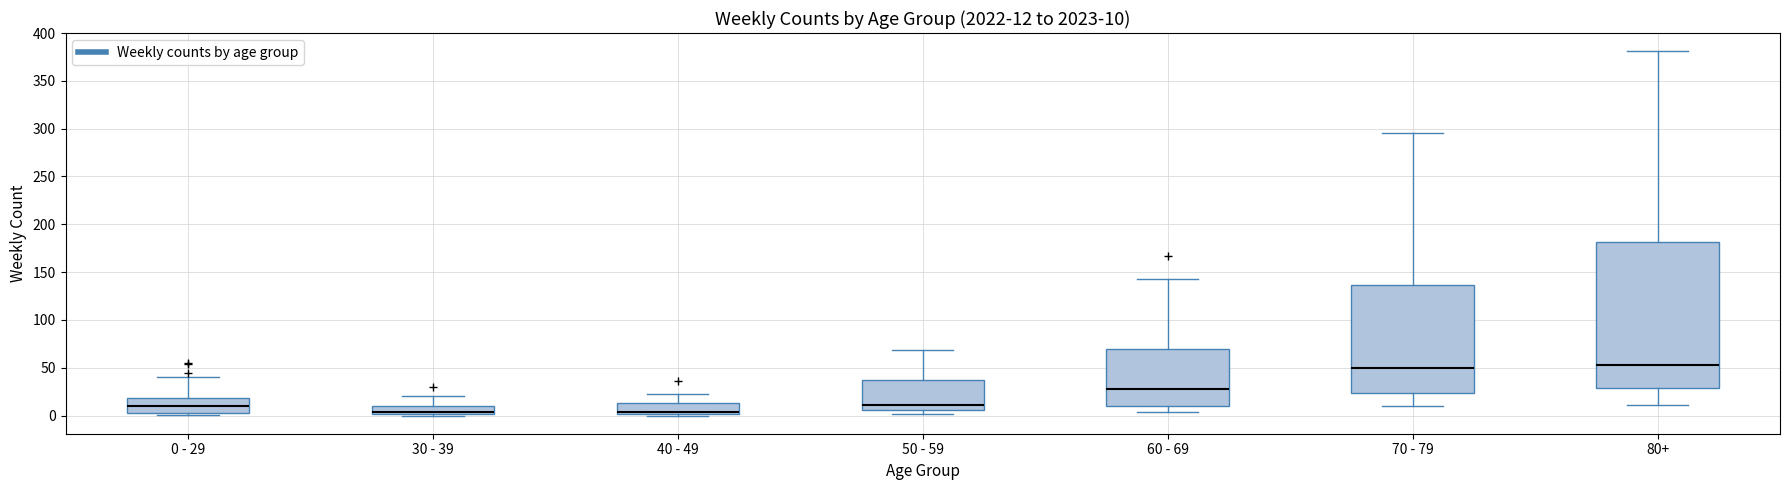

Comparing the boxes themselves (not the whiskers), which one is the tallest?

80+